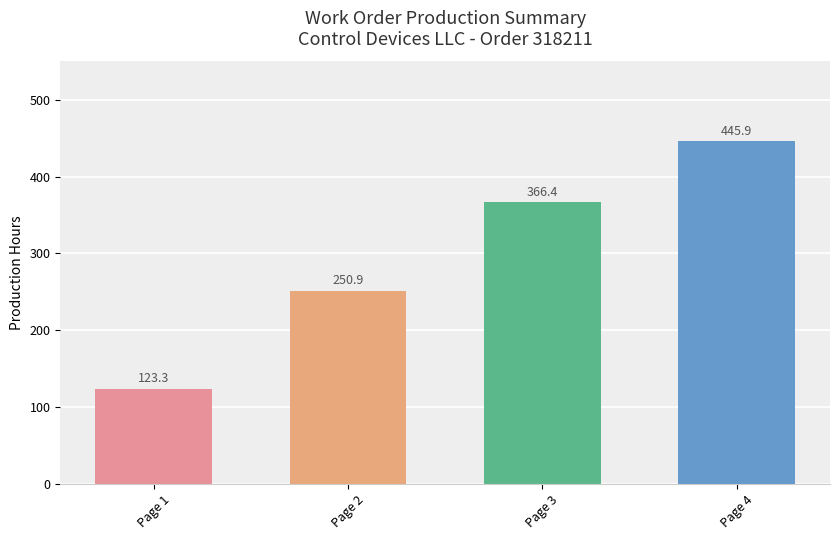

Reading left to right, what are all the values shown in this chart?

Page 1=123.3	Page 2=250.9	Page 3=366.4	Page 4=445.9